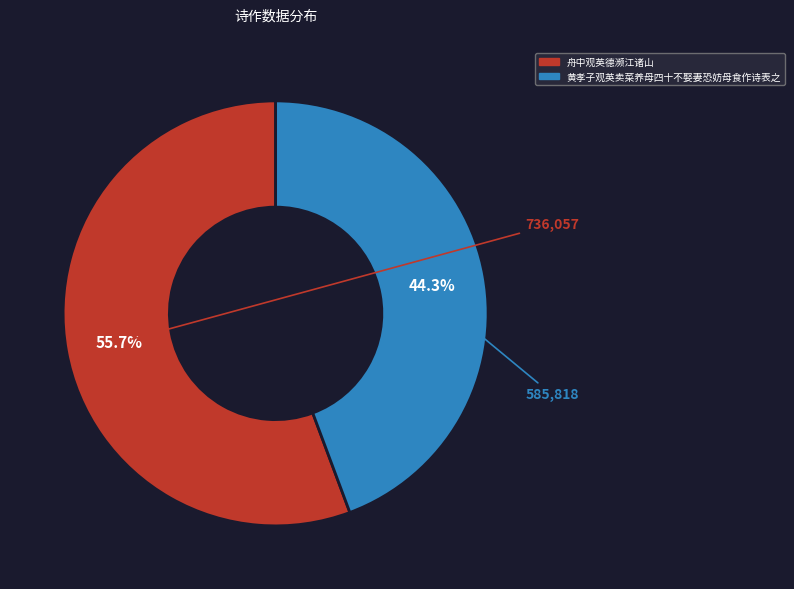

Does 黄孝子观英卖菜养母四十不娶妻恐妨母食作诗表之 represent more than half of the total?

No